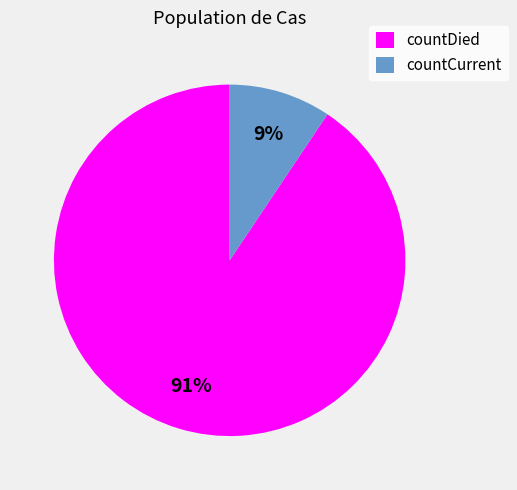

Which category has the smallest portion of the pie?

countCurrent